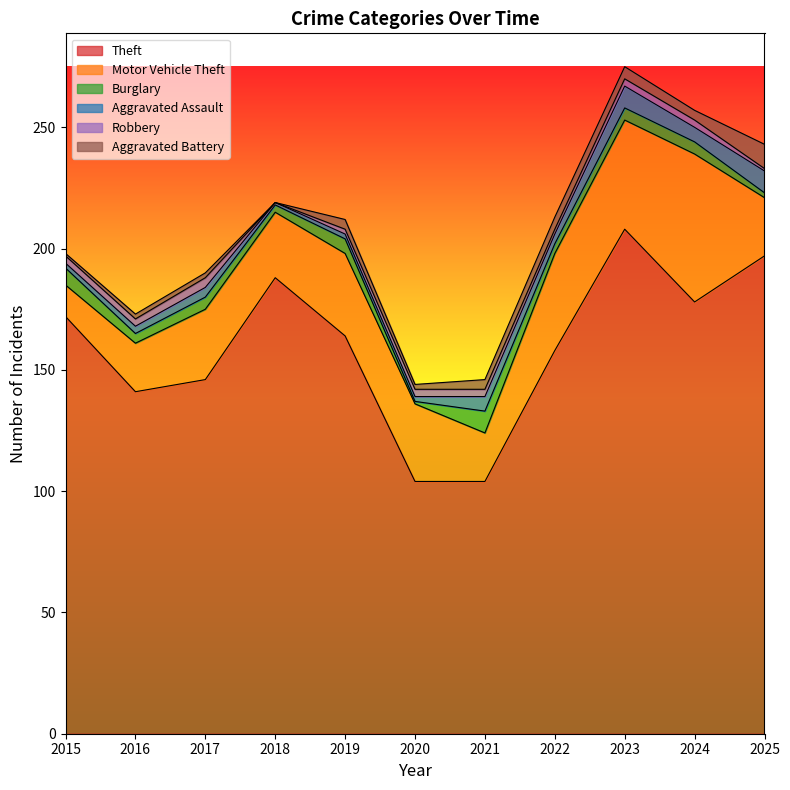

What is the difference between the highest and lowest values at 2018?

188